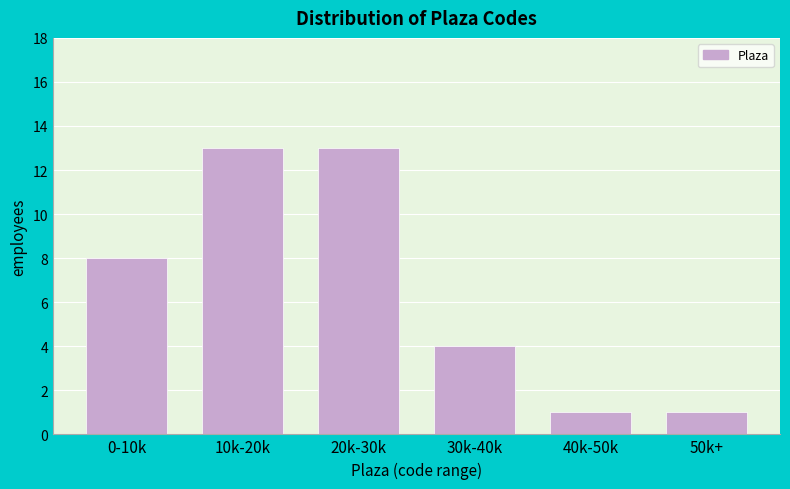

Reading right to left, list all the values displayed in this chart.

50k+=1	40k-50k=1	30k-40k=4	20k-30k=13	10k-20k=13	0-10k=8